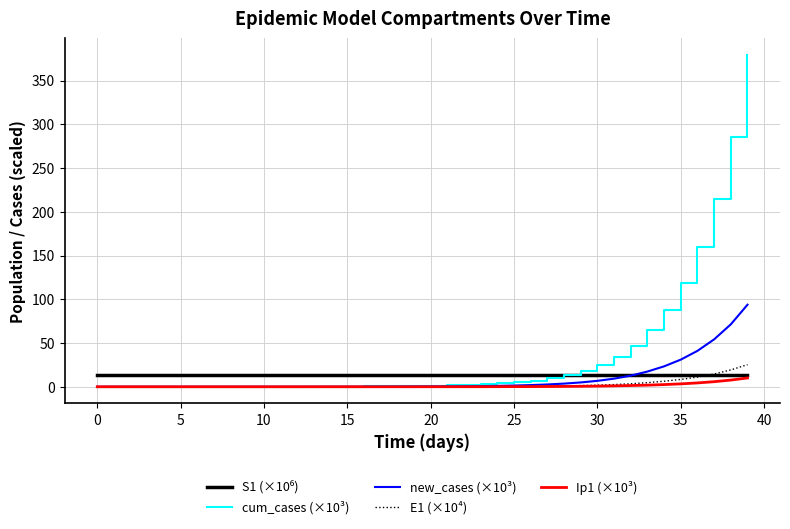

Which series has the largest range (max minus min)?

cum_cases (×10³)